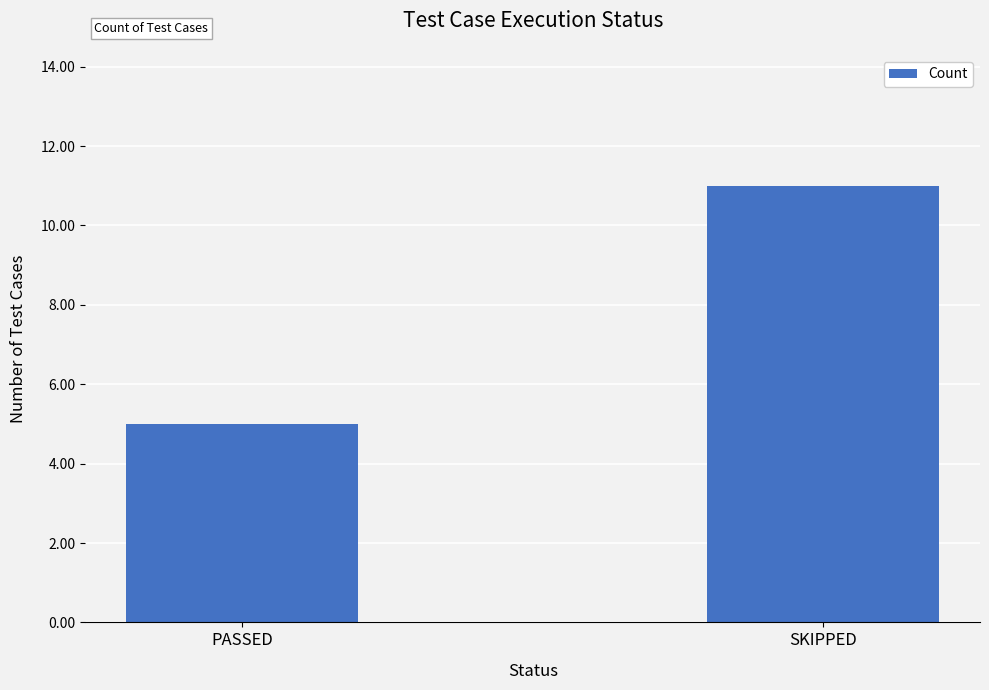

List the labels in order of value, largest first.

SKIPPED, PASSED